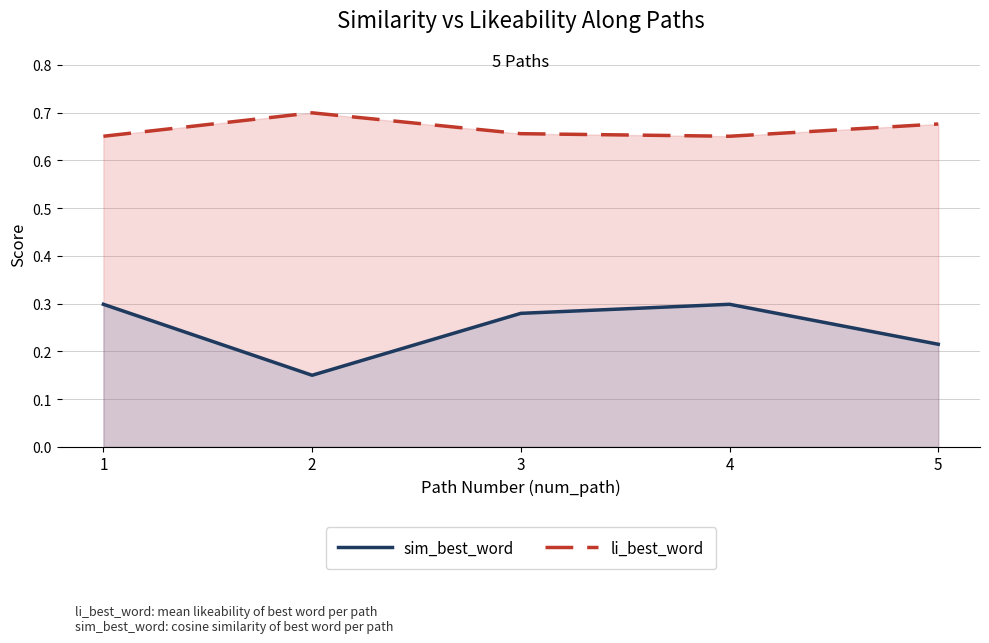

List the series in order of their overall mean, lowest first.

sim_best_word, li_best_word